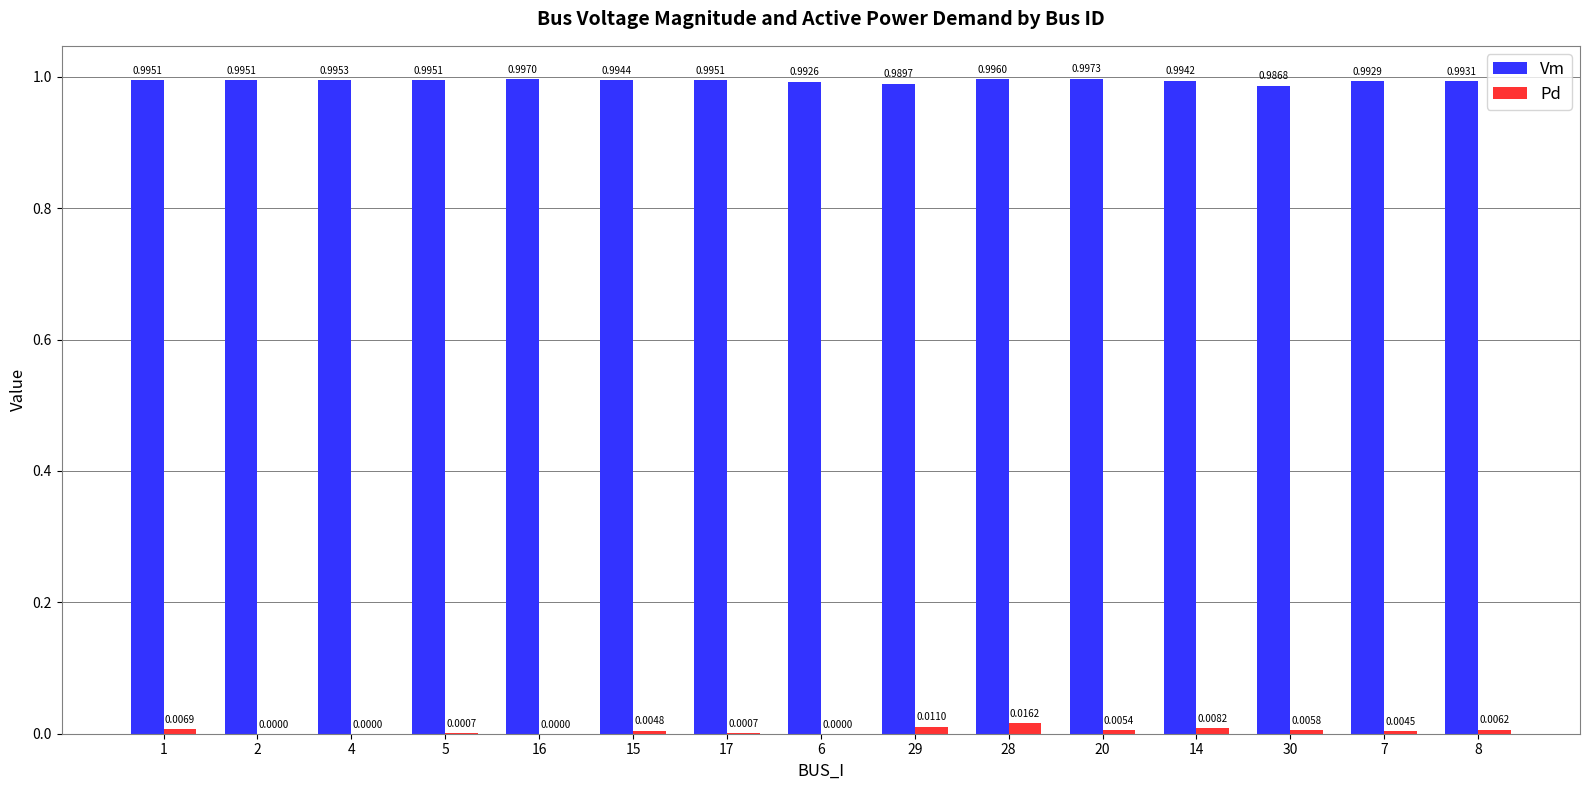

At which label does Pd reach its peak?

28